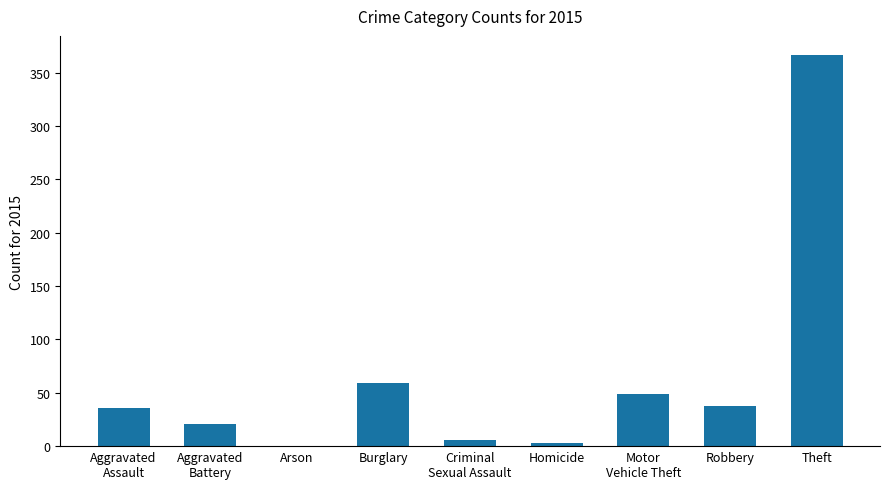

At which category does the chart reach its peak across all series?

Theft